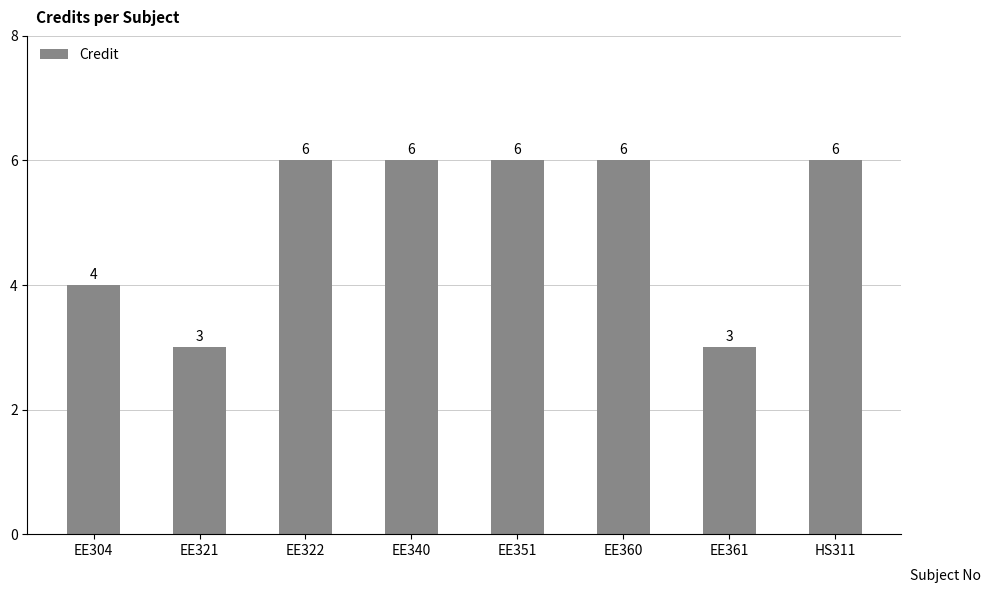

Are the bars grouped side by side (vs. stacked)?

No